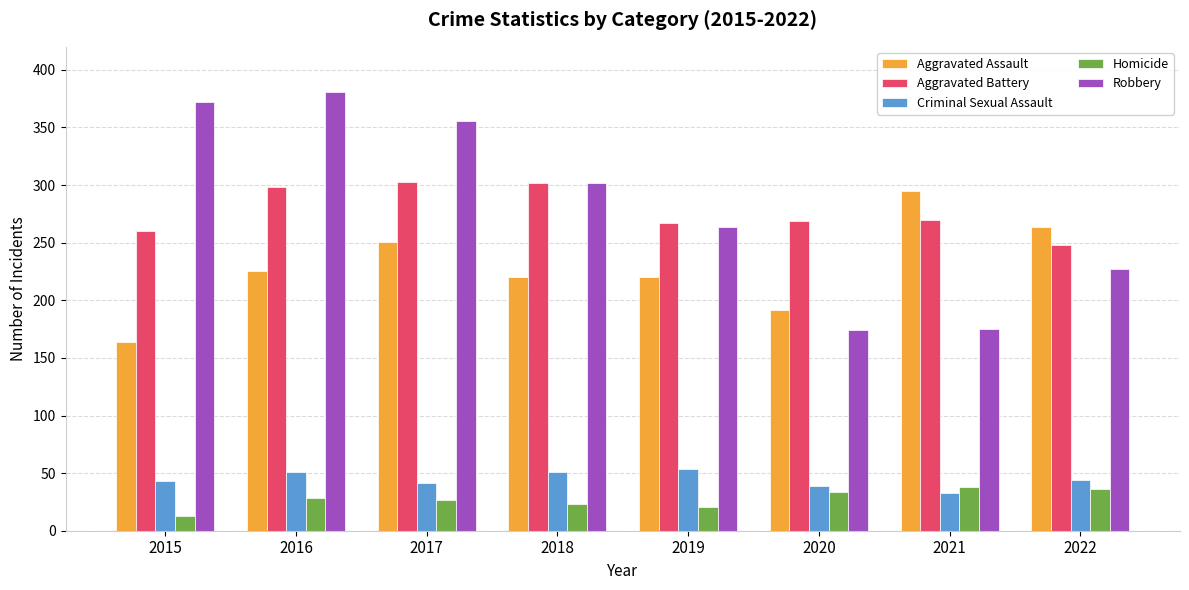

The value of Homicide at 2021 is 38. True or false?

True